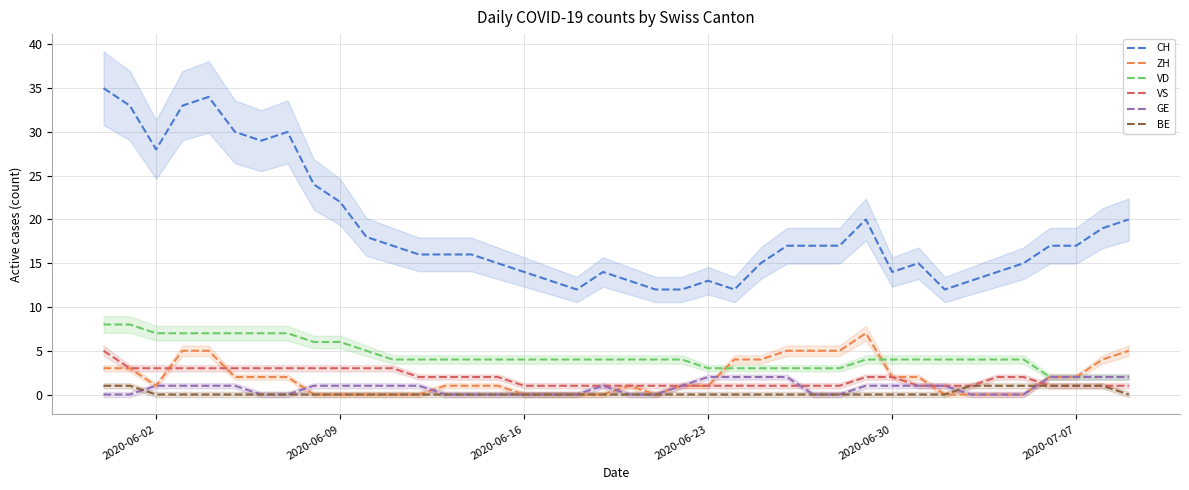

True or false: VD and VS intersect in this chart.

False